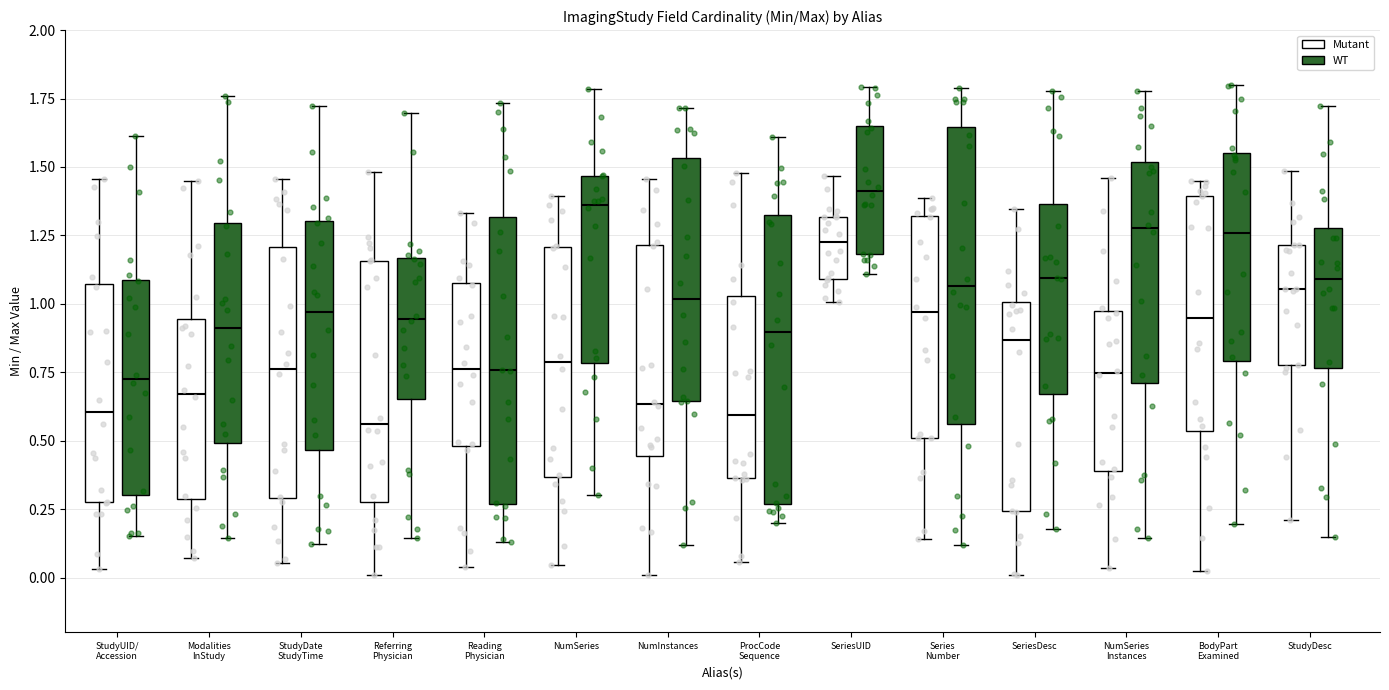

Where is the upper edge of the box for SeriesDesc (WT) on the y-axis? The values are not printed on the chart, so give them approximately, as read against the axis.

1.35